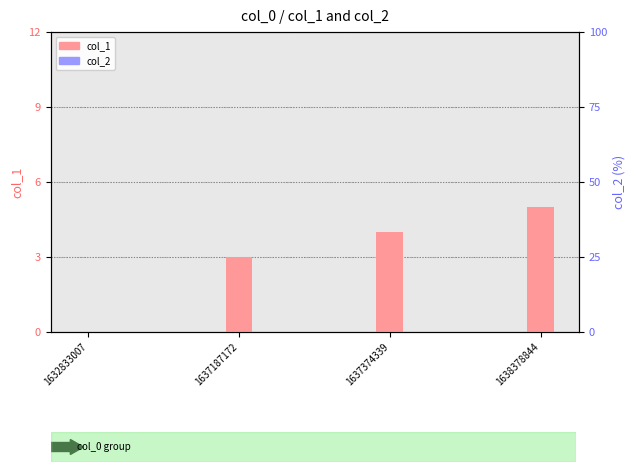

Is the value of col_1 at 1637187172 greater than the value of col_2 at 1637374339?

Yes